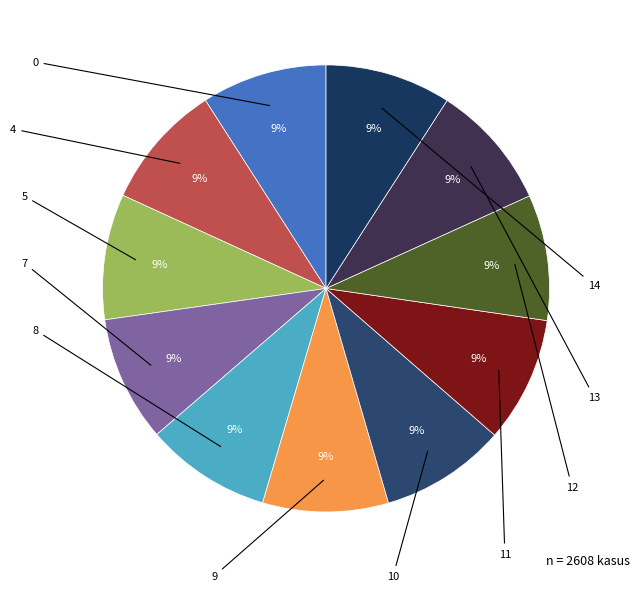

The 14 slice represents 9% of the pie. True or false?

True